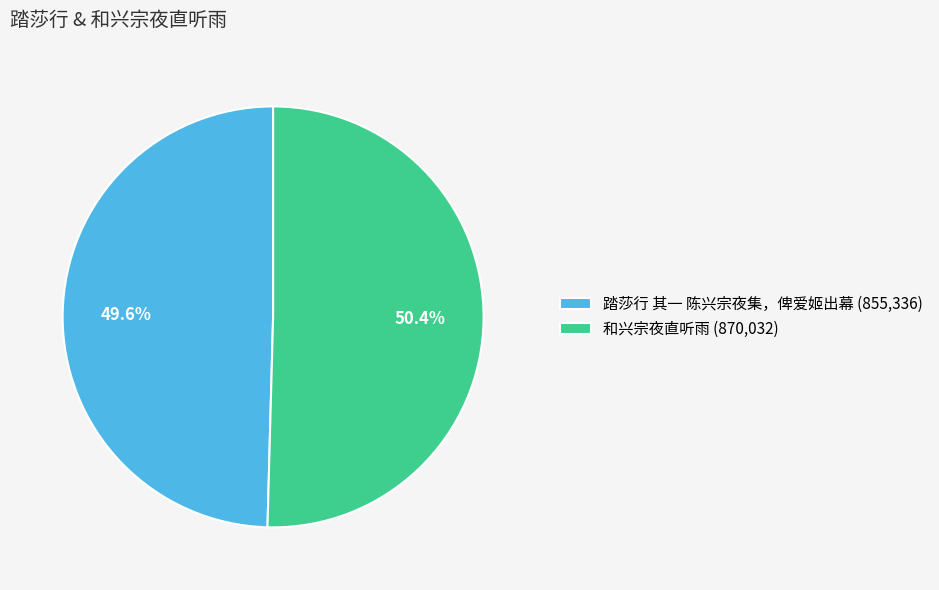

How many segments does this pie chart have?

2